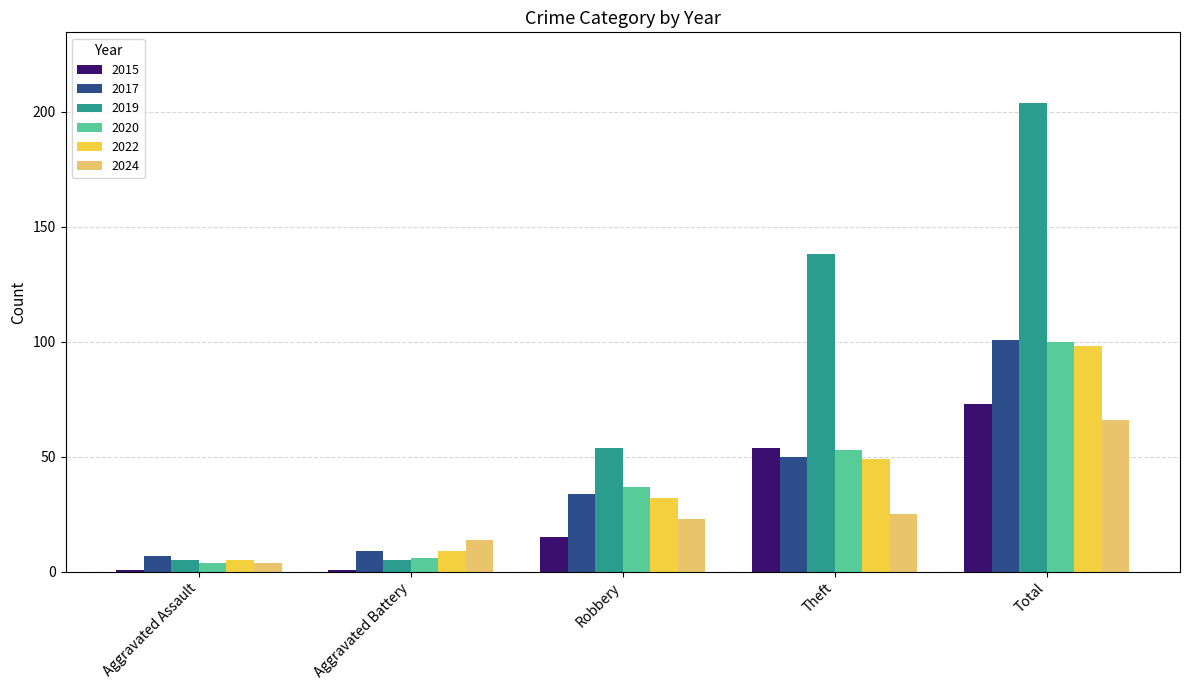

Which label corresponds to the largest value in the chart?

Total